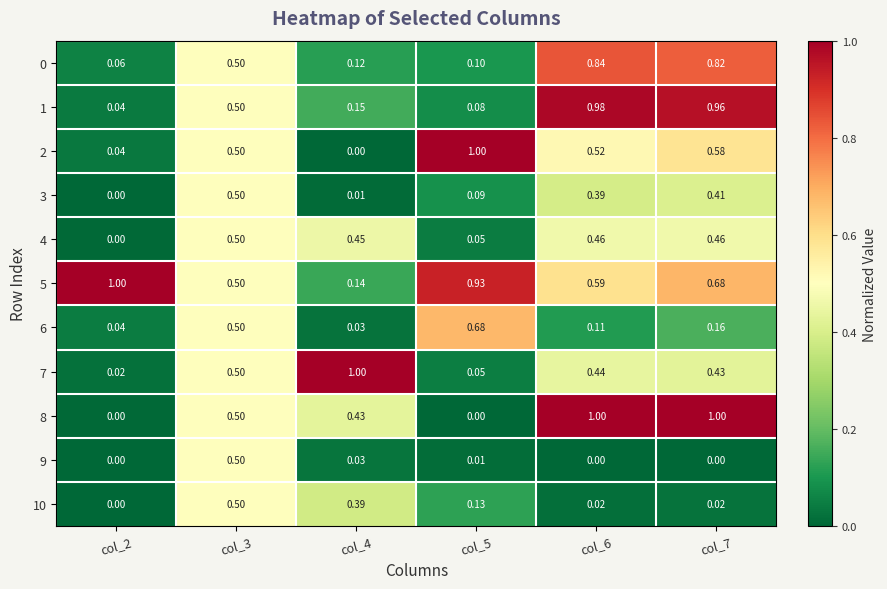

Is the value of 5 at col_3 greater than the value of 9 at col_5?

Yes